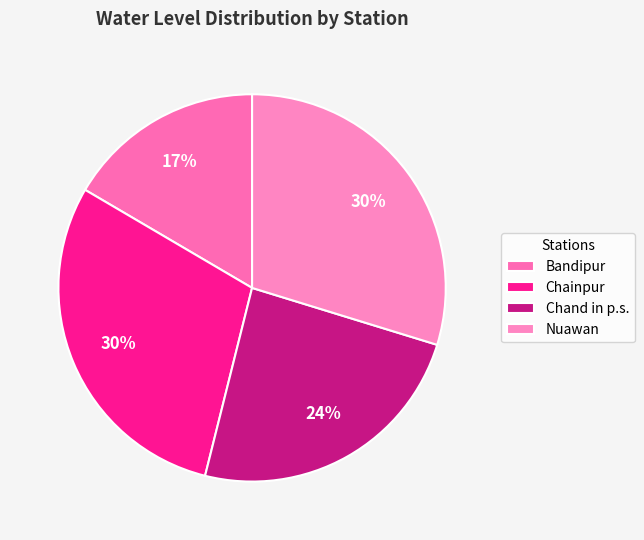

To the nearest percent, what is the combined percentage of Chand in p.s. and Nuawan?

54%